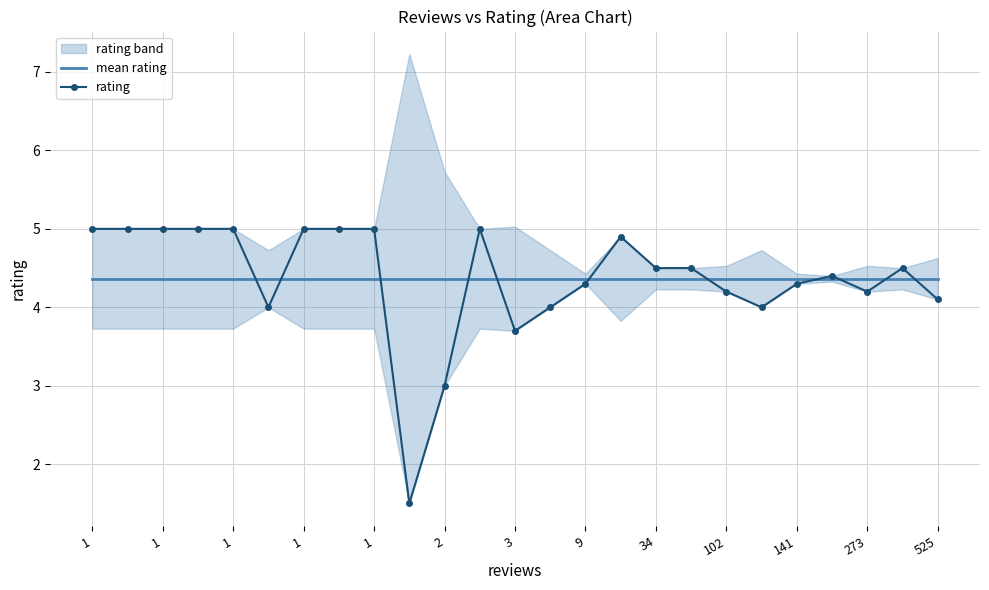

Which category has the lowest value in the mean rating series?

1